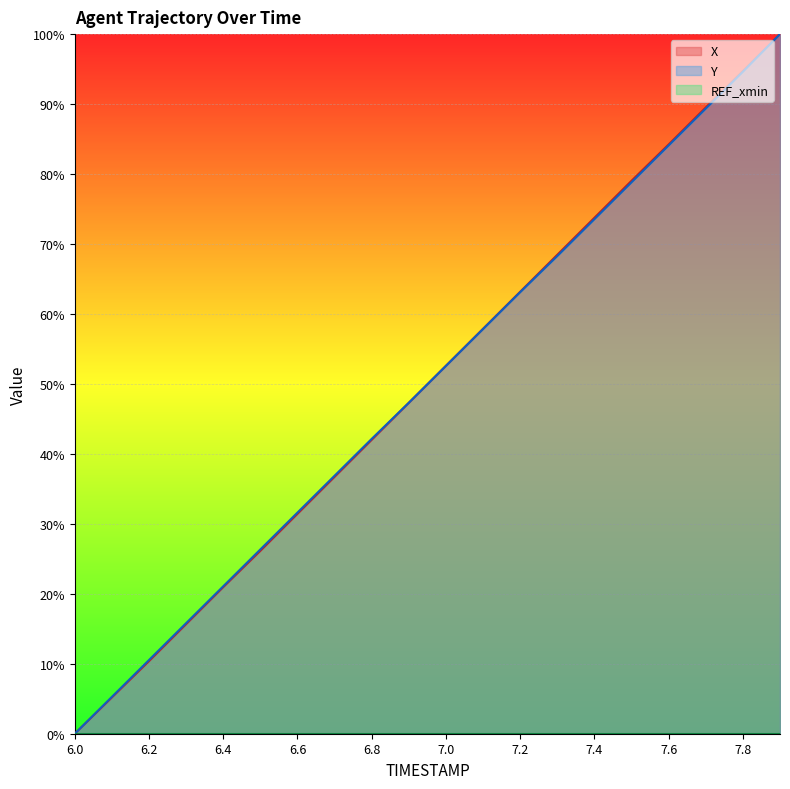

Which category has the lowest value across all series?

6.0